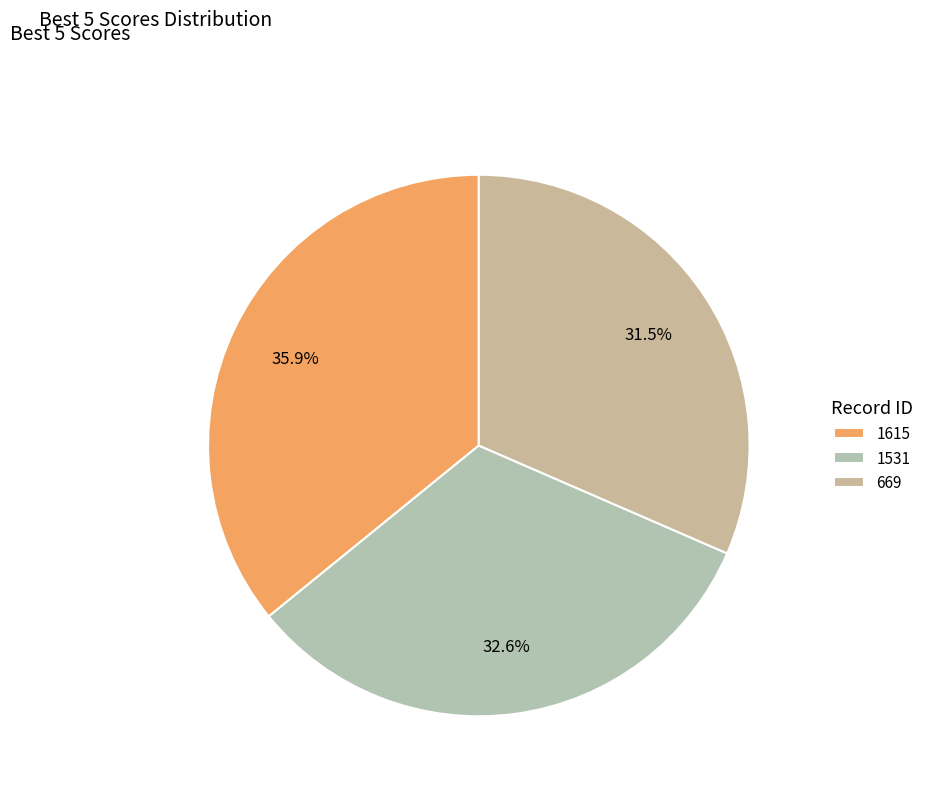

Rank the categories by value from highest to lowest.

1615, 1531, 669